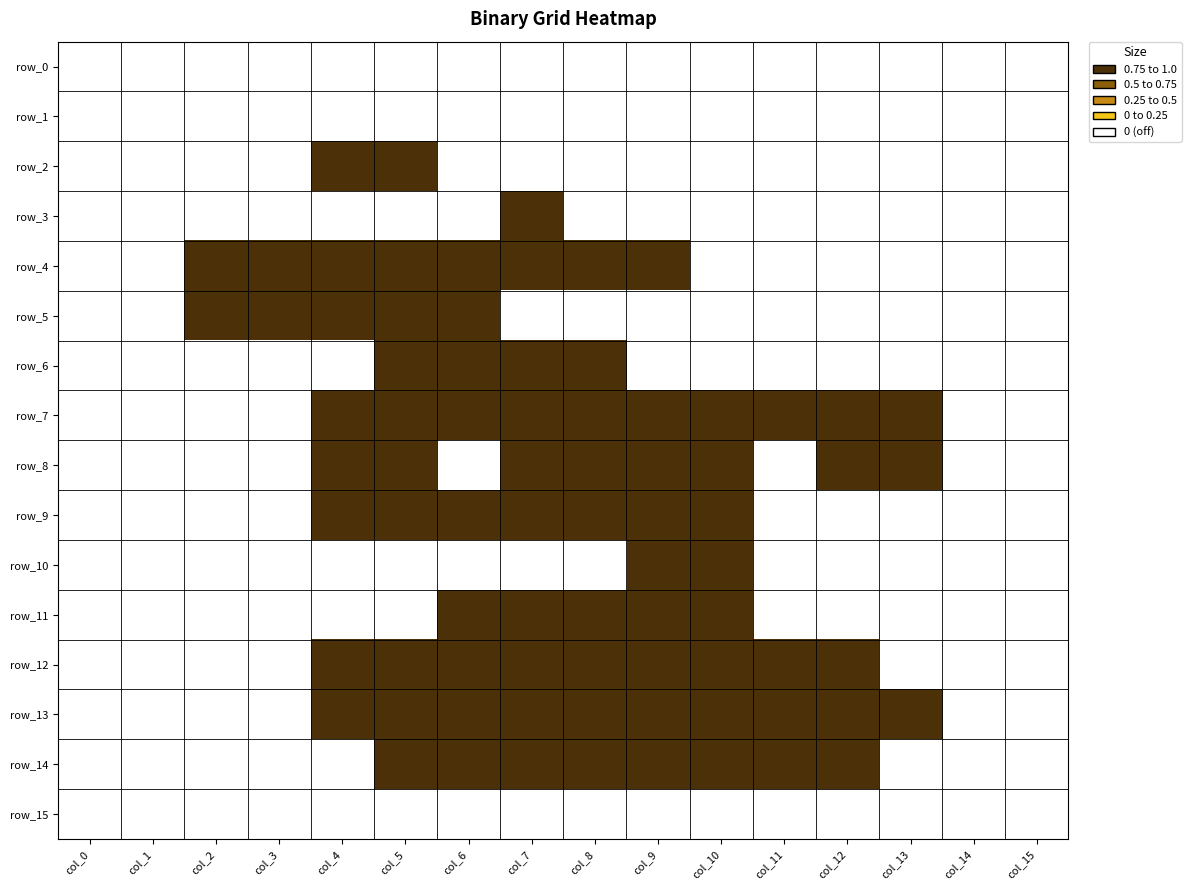

Reading right to left, extract all data points from this chart.

row_0: col_15=0	col_14=0	col_13=0	col_12=0	col_11=0	col_10=0	col_9=0	col_8=0	col_7=0	col_6=0	col_5=0	col_4=0	col_3=0	col_2=0	col_1=0	col_0=0
row_1: col_15=0	col_14=0	col_13=0	col_12=0	col_11=0	col_10=0	col_9=0	col_8=0	col_7=0	col_6=0	col_5=0	col_4=0	col_3=0	col_2=0	col_1=0	col_0=0
row_2: col_15=0	col_14=0	col_13=0	col_12=0	col_11=0	col_10=0	col_9=0	col_8=0	col_7=0	col_6=0	col_5=1	col_4=1	col_3=0	col_2=0	col_1=0	col_0=0
row_3: col_15=0	col_14=0	col_13=0	col_12=0	col_11=0	col_10=0	col_9=0	col_8=0	col_7=1	col_6=0	col_5=0	col_4=0	col_3=0	col_2=0	col_1=0	col_0=0
row_4: col_15=0	col_14=0	col_13=0	col_12=0	col_11=0	col_10=0	col_9=1	col_8=1	col_7=1	col_6=1	col_5=1	col_4=1	col_3=1	col_2=1	col_1=0	col_0=0
row_5: col_15=0	col_14=0	col_13=0	col_12=0	col_11=0	col_10=0	col_9=0	col_8=0	col_7=0	col_6=1	col_5=1	col_4=1	col_3=1	col_2=1	col_1=0	col_0=0
row_6: col_15=0	col_14=0	col_13=0	col_12=0	col_11=0	col_10=0	col_9=0	col_8=1	col_7=1	col_6=1	col_5=1	col_4=0	col_3=0	col_2=0	col_1=0	col_0=0
row_7: col_15=0	col_14=0	col_13=1	col_12=1	col_11=1	col_10=1	col_9=1	col_8=1	col_7=1	col_6=1	col_5=1	col_4=1	col_3=0	col_2=0	col_1=0	col_0=0
row_8: col_15=0	col_14=0	col_13=1	col_12=1	col_11=0	col_10=1	col_9=1	col_8=1	col_7=1	col_6=0	col_5=1	col_4=1	col_3=0	col_2=0	col_1=0	col_0=0
row_9: col_15=0	col_14=0	col_13=0	col_12=0	col_11=0	col_10=1	col_9=1	col_8=1	col_7=1	col_6=1	col_5=1	col_4=1	col_3=0	col_2=0	col_1=0	col_0=0
row_10: col_15=0	col_14=0	col_13=0	col_12=0	col_11=0	col_10=1	col_9=1	col_8=0	col_7=0	col_6=0	col_5=0	col_4=0	col_3=0	col_2=0	col_1=0	col_0=0
row_11: col_15=0	col_14=0	col_13=0	col_12=0	col_11=0	col_10=1	col_9=1	col_8=1	col_7=1	col_6=1	col_5=0	col_4=0	col_3=0	col_2=0	col_1=0	col_0=0
row_12: col_15=0	col_14=0	col_13=0	col_12=1	col_11=1	col_10=1	col_9=1	col_8=1	col_7=1	col_6=1	col_5=1	col_4=1	col_3=0	col_2=0	col_1=0	col_0=0
row_13: col_15=0	col_14=0	col_13=1	col_12=1	col_11=1	col_10=1	col_9=1	col_8=1	col_7=1	col_6=1	col_5=1	col_4=1	col_3=0	col_2=0	col_1=0	col_0=0
row_14: col_15=0	col_14=0	col_13=0	col_12=1	col_11=1	col_10=1	col_9=1	col_8=1	col_7=1	col_6=1	col_5=1	col_4=0	col_3=0	col_2=0	col_1=0	col_0=0
row_15: col_15=0	col_14=0	col_13=0	col_12=0	col_11=0	col_10=0	col_9=0	col_8=0	col_7=0	col_6=0	col_5=0	col_4=0	col_3=0	col_2=0	col_1=0	col_0=0